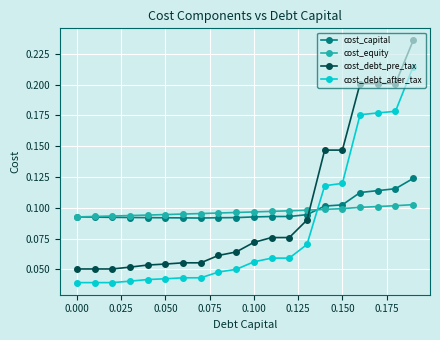

List the series in order of their peak value, lowest first.

cost_equity, cost_capital, cost_debt_after_tax, cost_debt_pre_tax